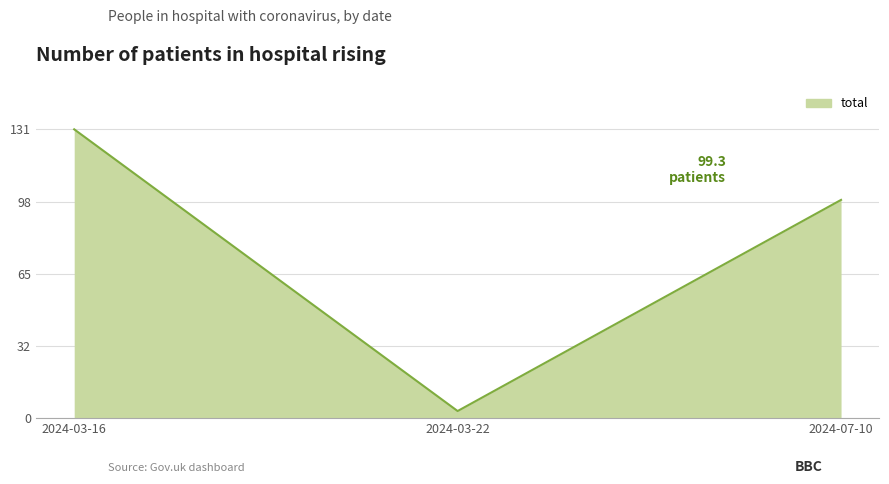

Which category has the lowest value across all series?

2024-03-22